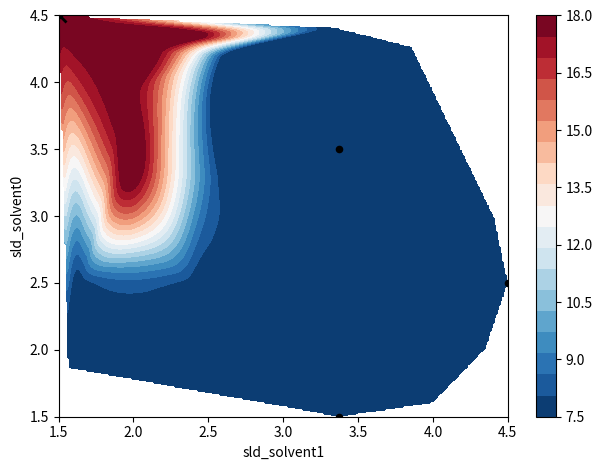

How many values are between 2 and 4?

2